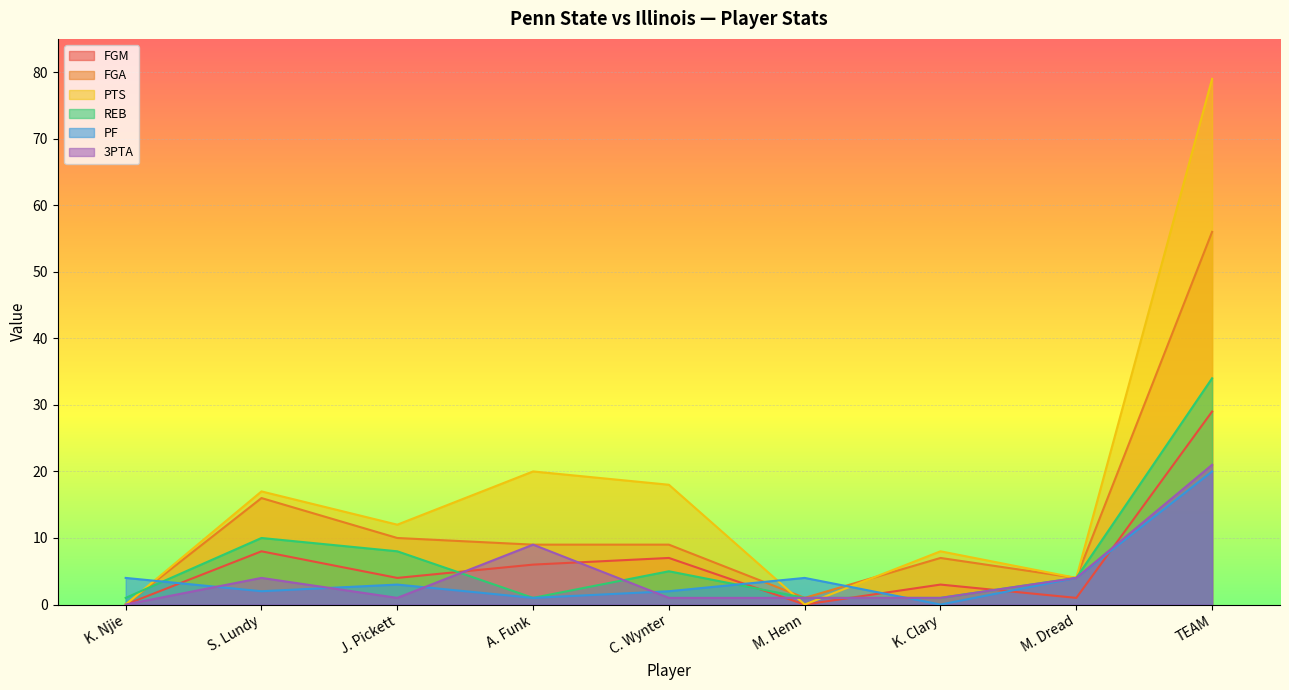

At which category does the chart reach its peak across all series?

TEAM